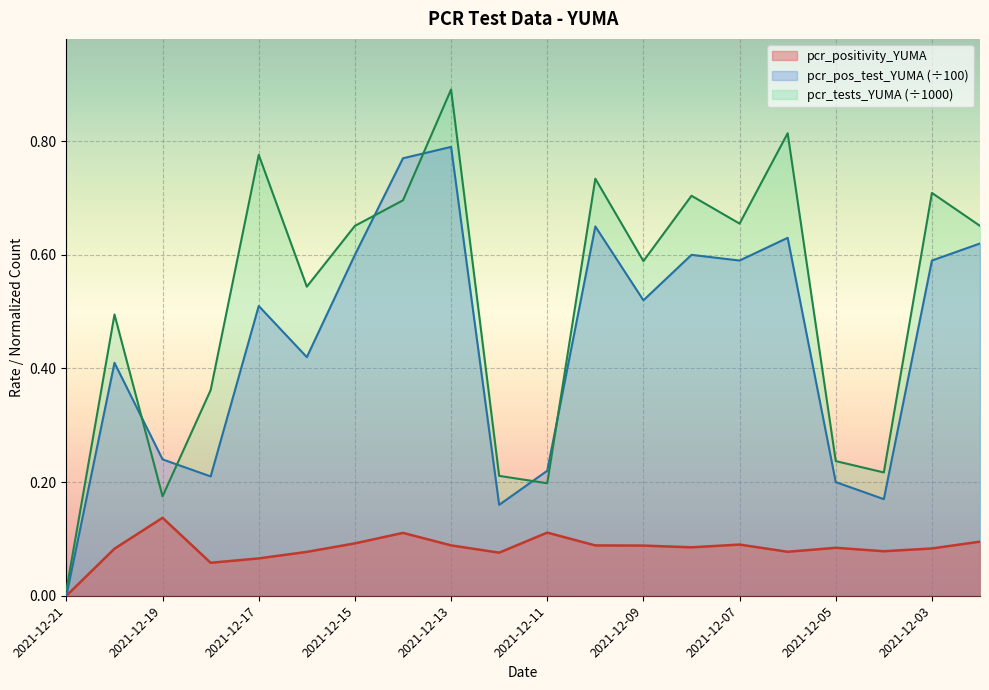

Does the chart display data point markers on the line(s)?

No